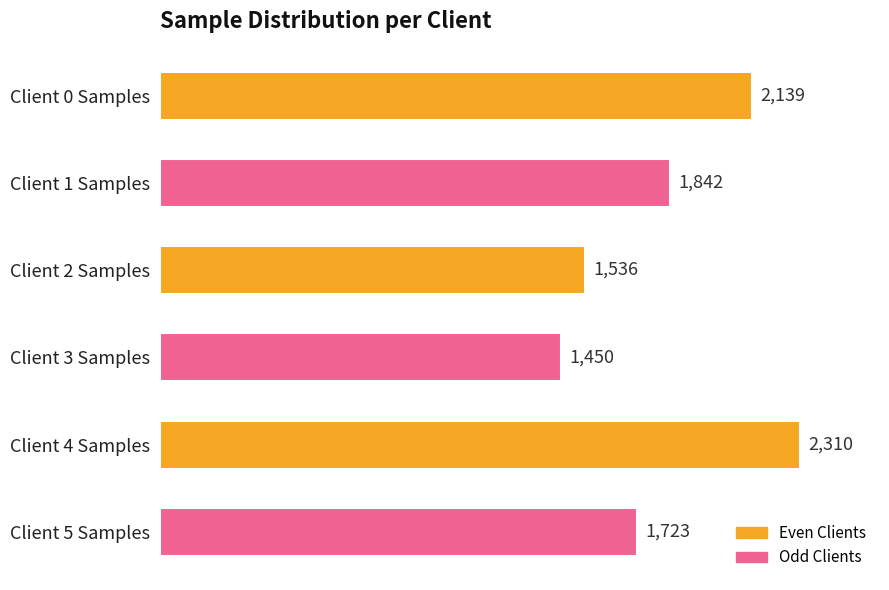

List the labels in order of value, smallest first.

Client 3 Samples, Client 2 Samples, Client 5 Samples, Client 1 Samples, Client 0 Samples, Client 4 Samples